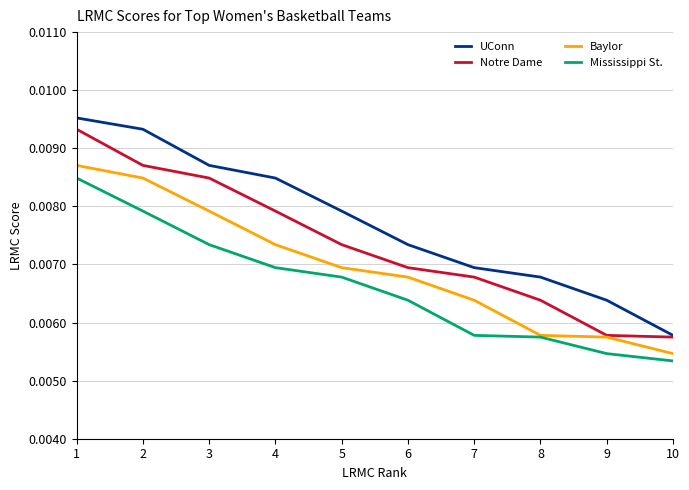

Which series has the largest total across all categories?

UConn